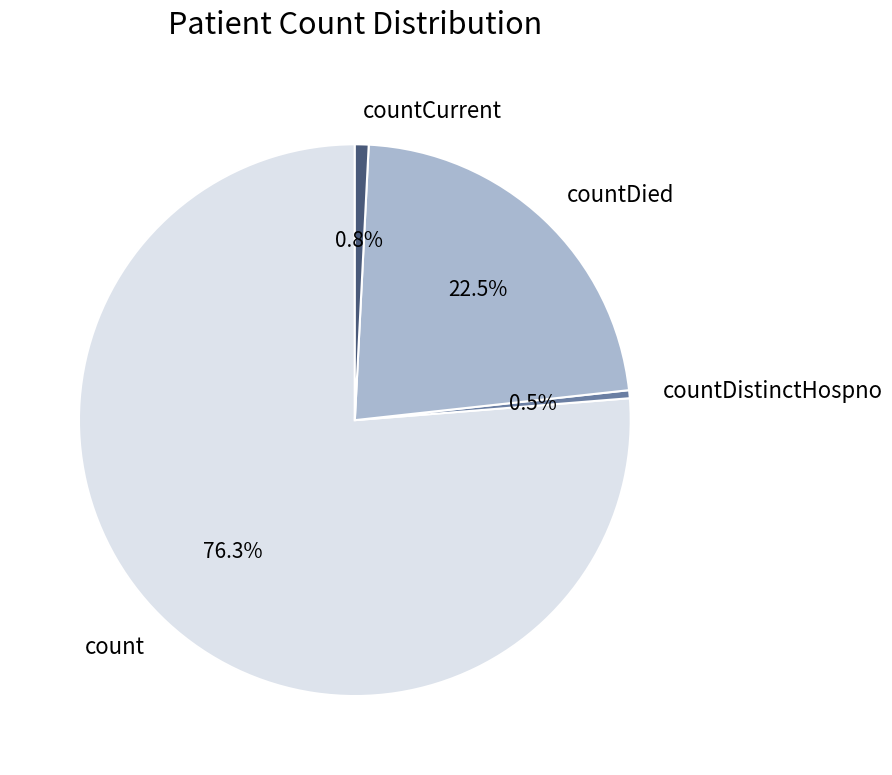

Combined, do countDied and countCurrent account for over 50%?

No